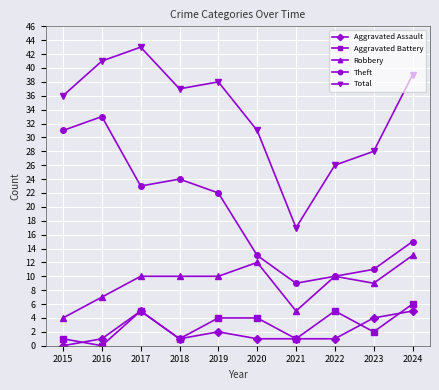

What are all the series names shown in the legend?

Aggravated Assault, Aggravated Battery, Robbery, Theft, Total